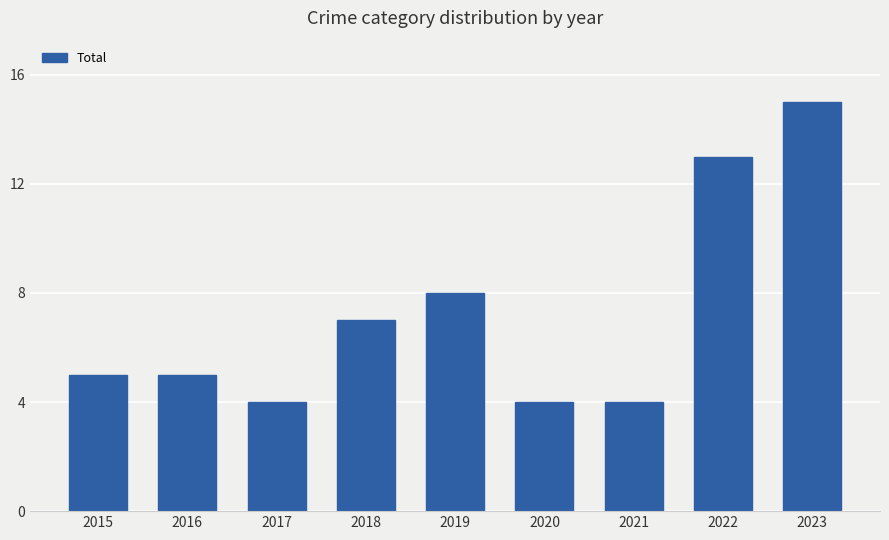

Does the chart contain stacked bars?

No